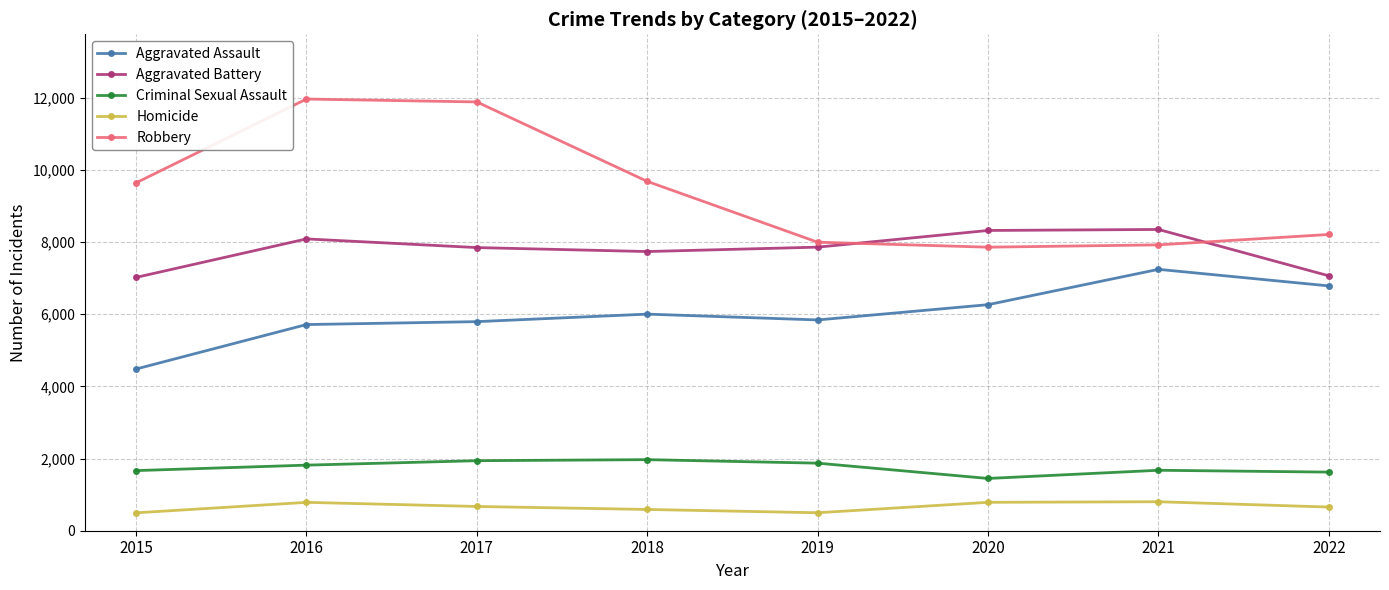

What is the difference between the highest and lowest values at 2018?

9090